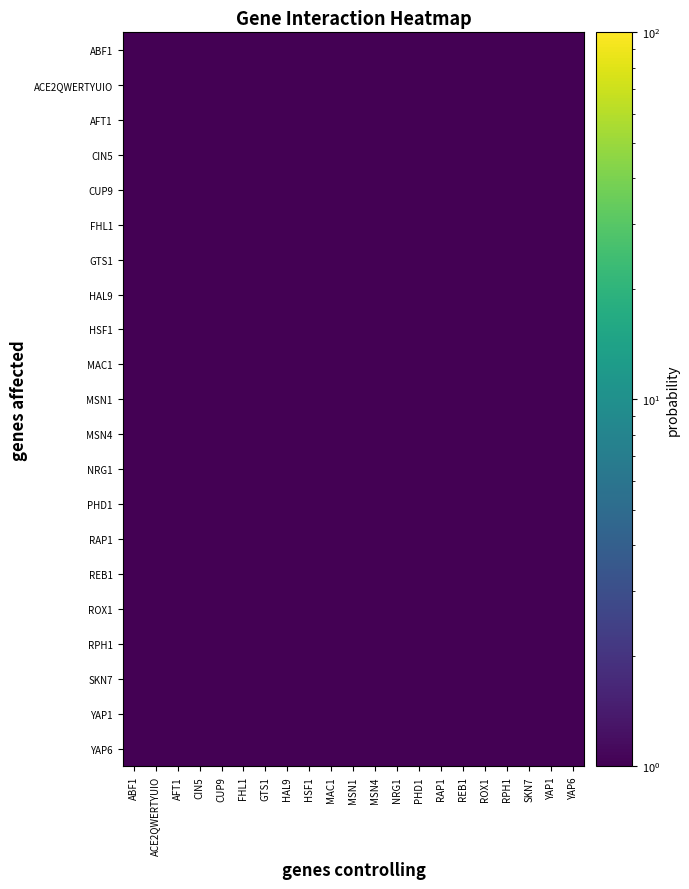

How many distinct data groups are displayed?

21